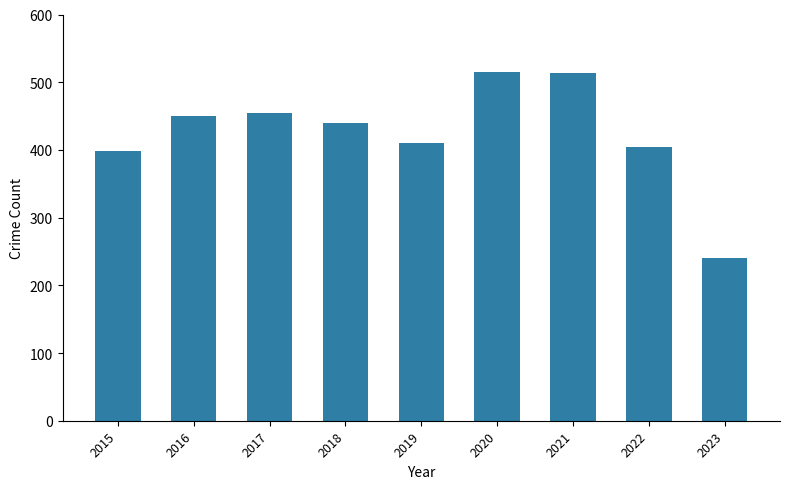

Where does the data first go above 440?

2016